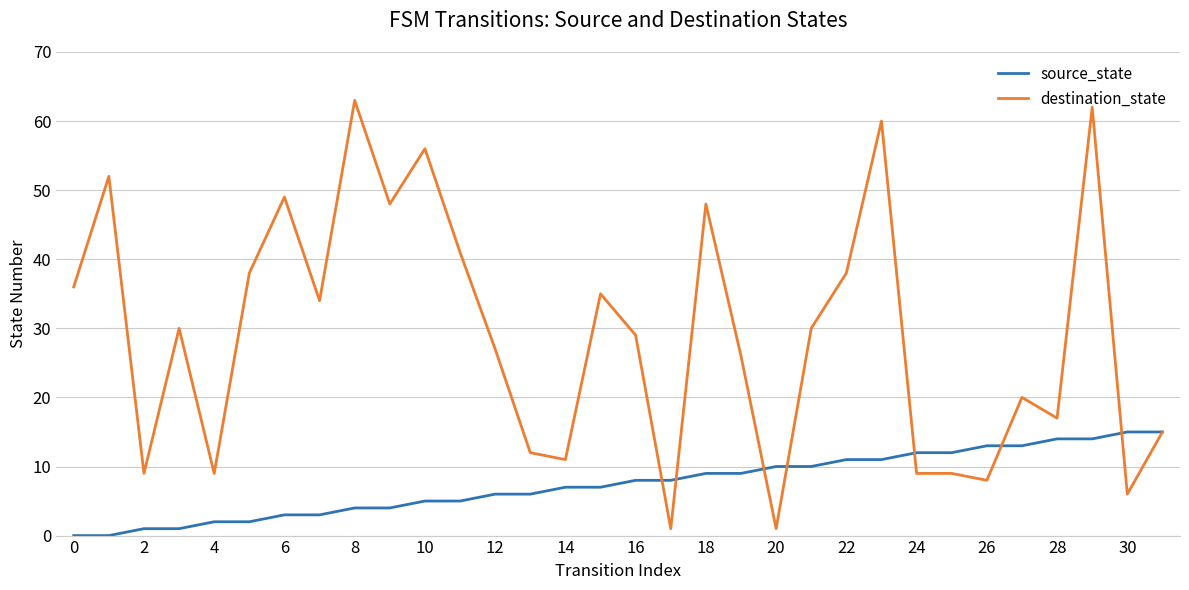

What is the maximum value for destination_state?

63